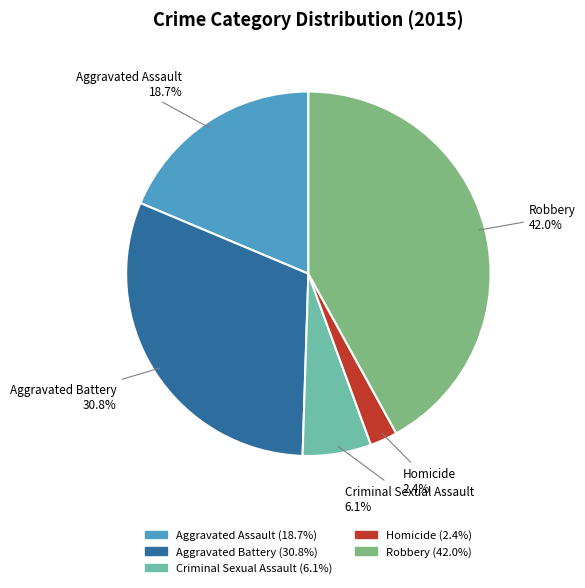

To the nearest percent, what is the difference between the largest and smallest slice percentages?

40%